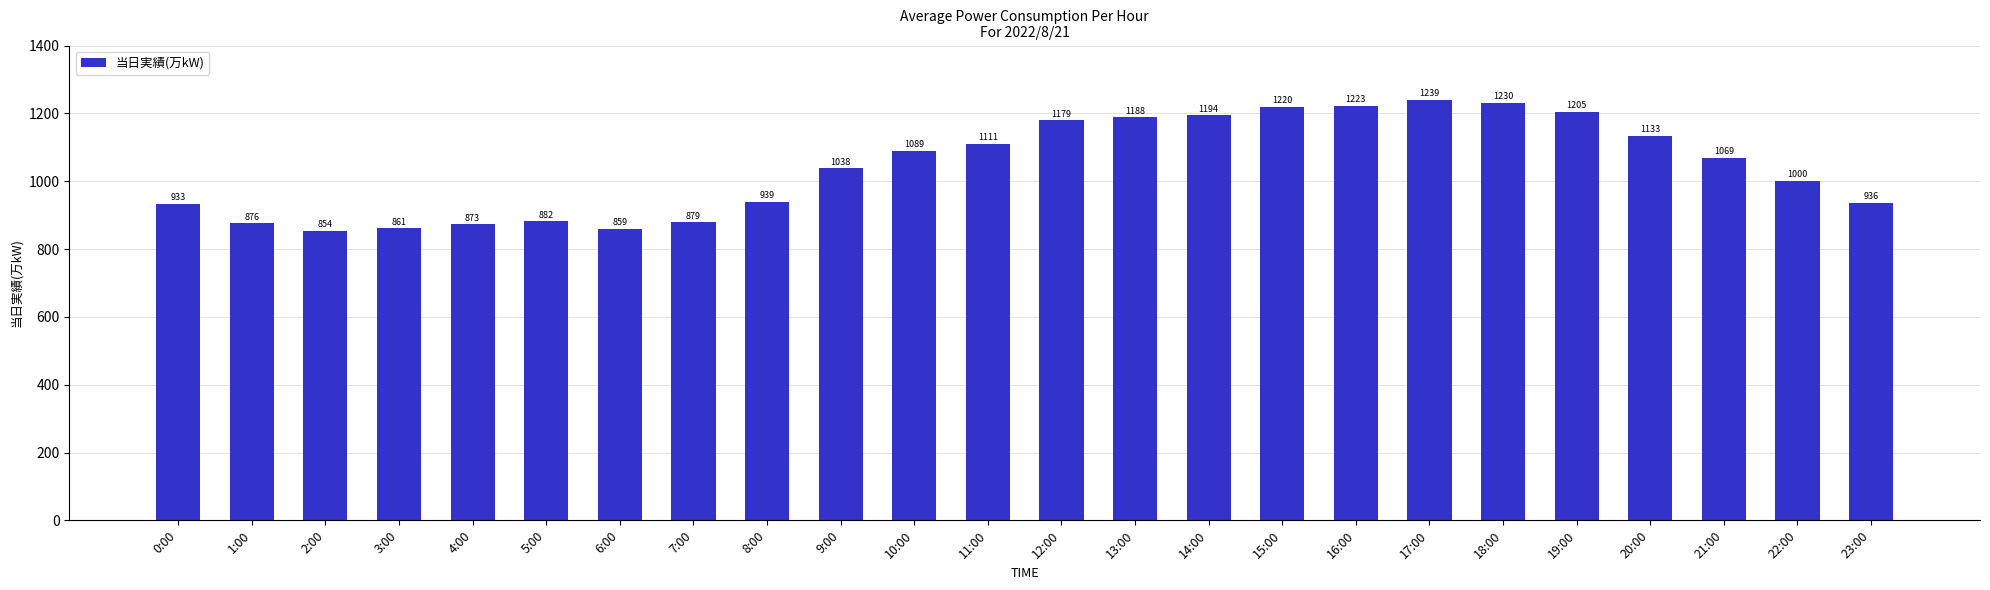

What is the change in value from 5:00 to 18:00?

+348